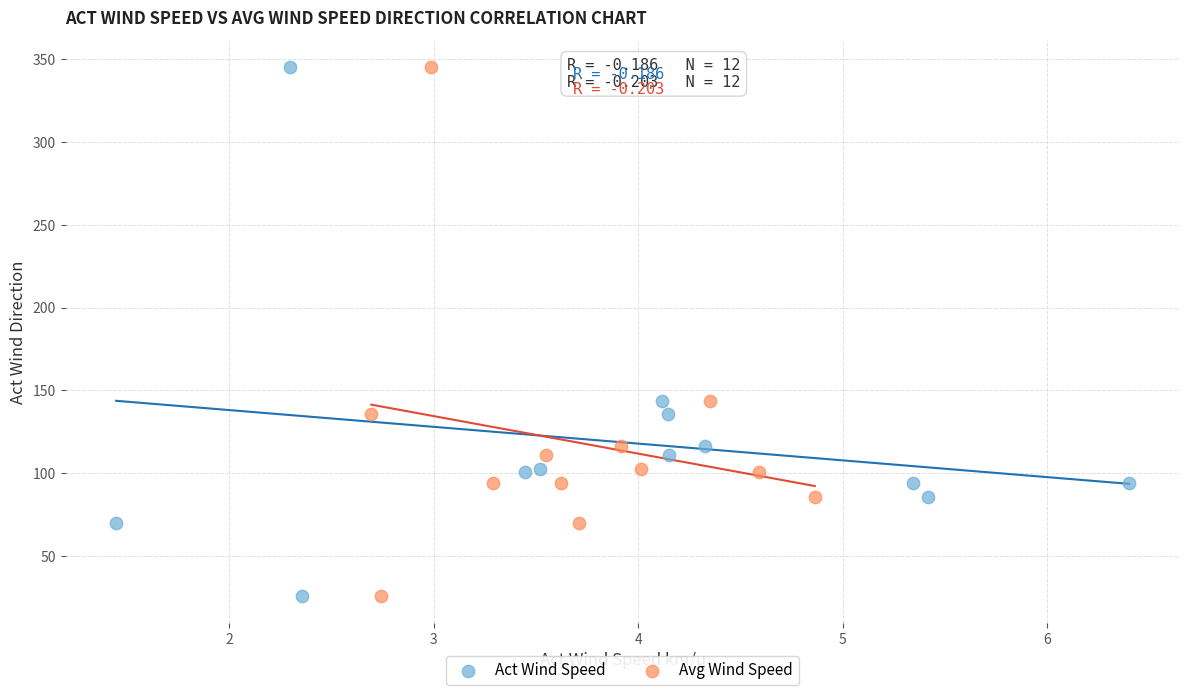

What are all the series names shown in the legend?

Act Wind Speed, Avg Wind Speed